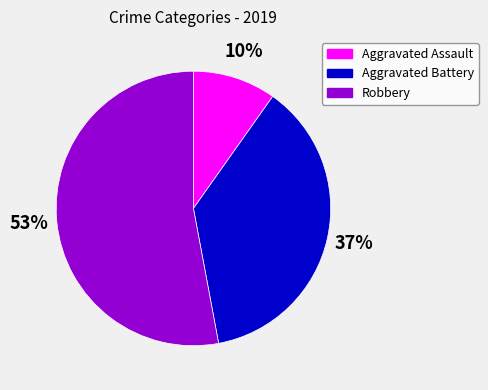

To the nearest percent, what is the average slice percentage?

33%